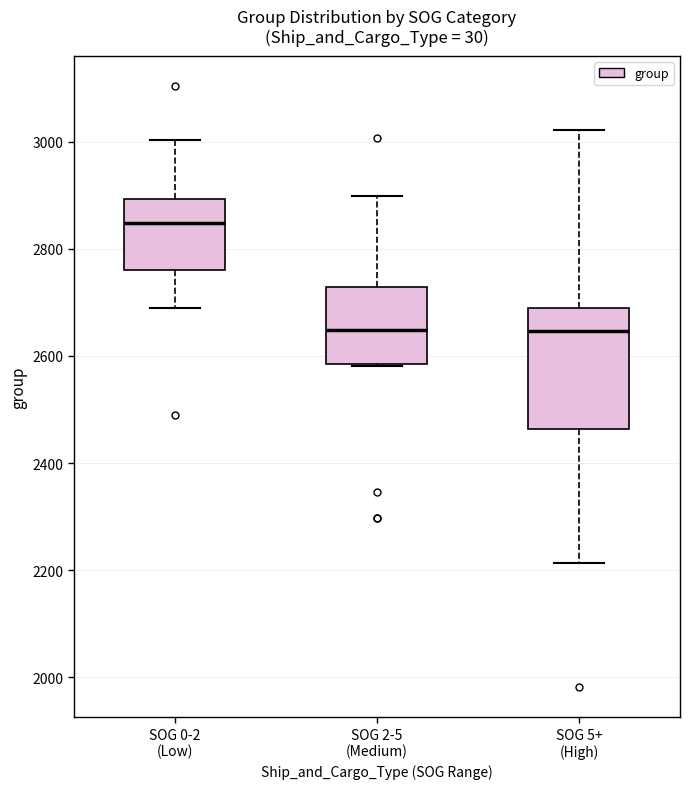

Reading left to right, read every box against the y-axis: the position of its median line, the range the box covers, and the ends of its whiskers. The values are not printed on the chart, so give them approximately, as read against the axis.

SOG 0-2 (Low): median 2840, box 2760 to 2900, whiskers 2680 to 3000
SOG 2-5 (Medium): median 2640, box 2580 to 2720, whiskers 2580 to 2900
SOG 5+ (High): median 2640, box 2460 to 2680, whiskers 2220 to 3020